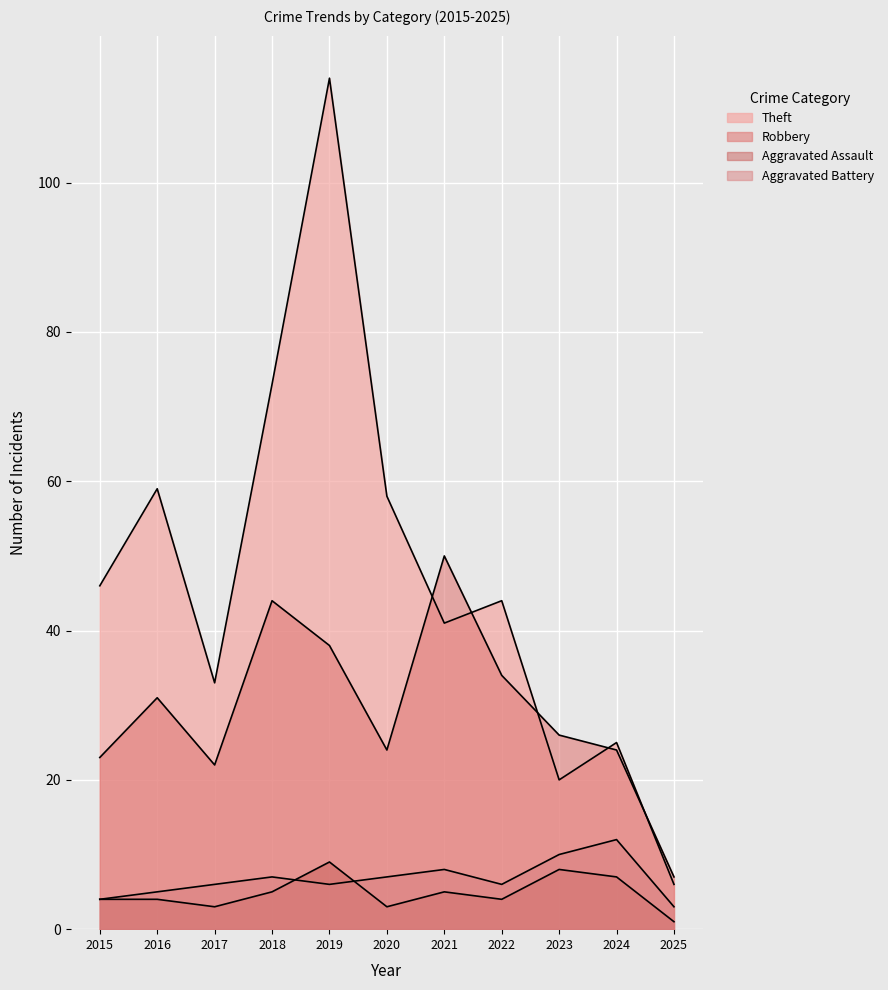

What is the value of the Robbery point at the 7th from the left?

50